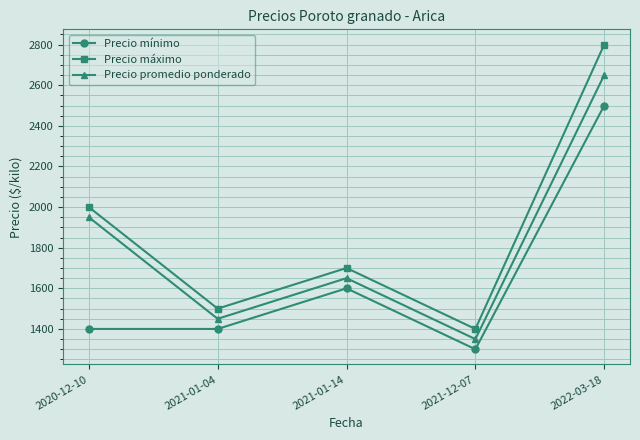

Is it true that Precio máximo equals 3846 at 2022-03-18?

False